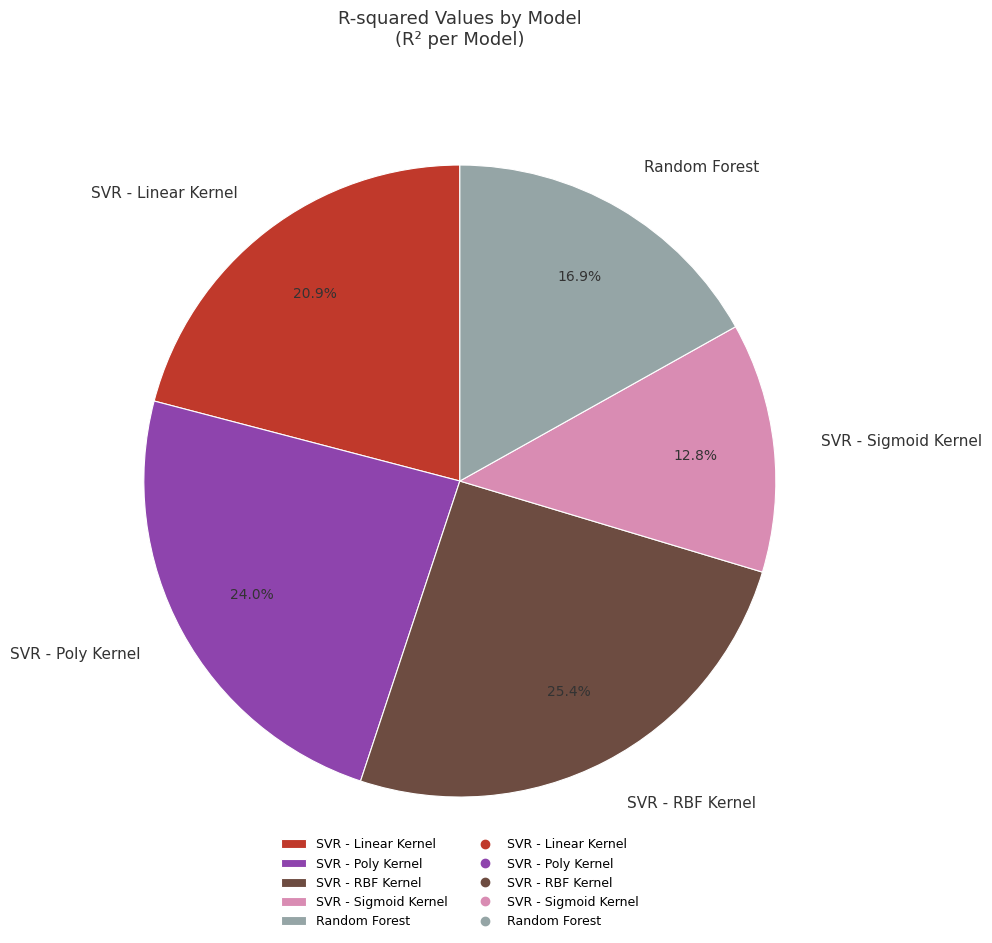

Does Random Forest represent more than half of the total?

No